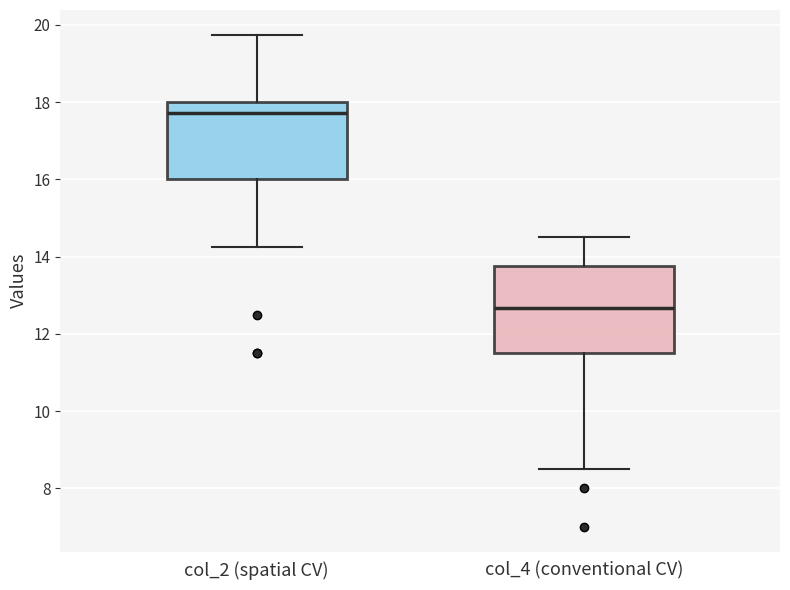

Where does the lower whisker of the box for col_4 (conventional CV) end on the y-axis? The values are not printed on the chart, so give them approximately, as read against the axis.

8.6